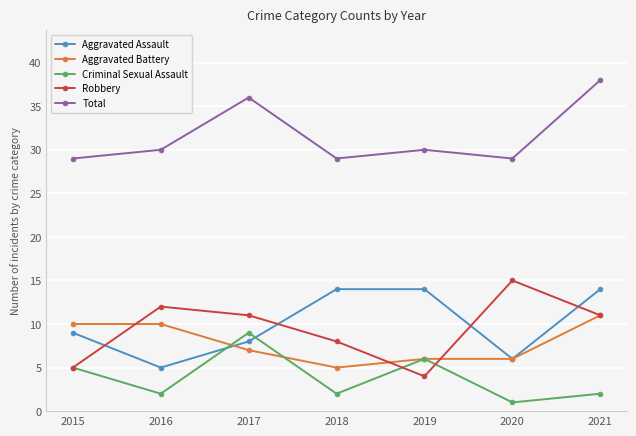

Where is the first local minimum for Aggravated Assault?

2016